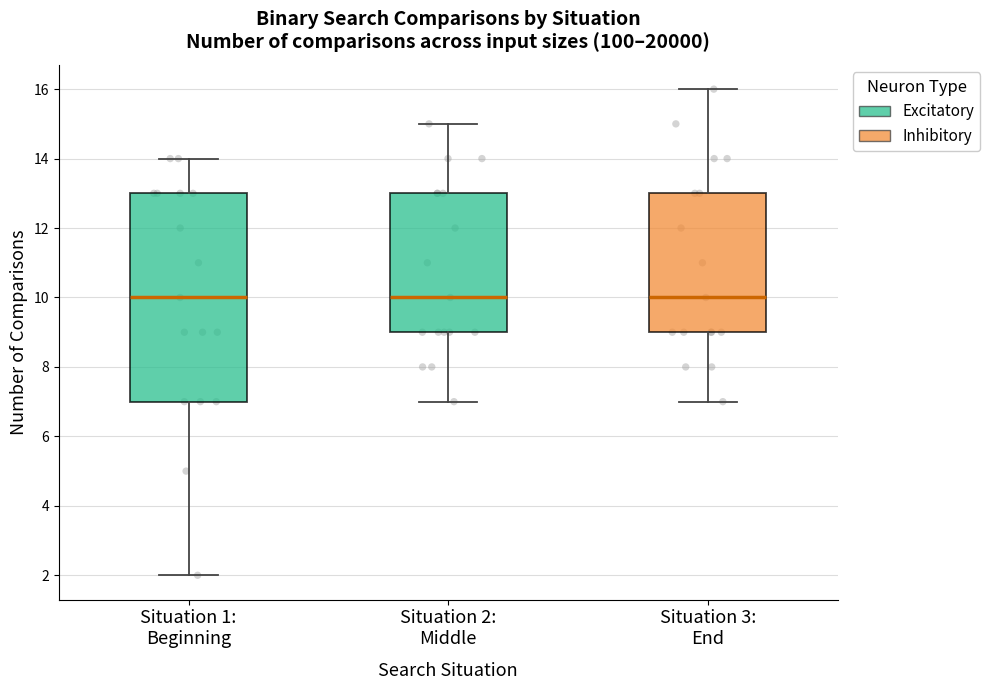

Reading left to right, transcribe this box plot: for each box, give where its median line is, the range the box spans, and where its two whiskers end, as read against the y-axis. The values are not printed on the chart, so give them approximately, as read against the axis.

Situation 1: Beginning: median 10, box 7 to 13, whiskers 2 to 14
Situation 2: Middle: median 10, box 9 to 13, whiskers 7 to 15
Situation 3: End: median 10, box 9 to 13, whiskers 7 to 16